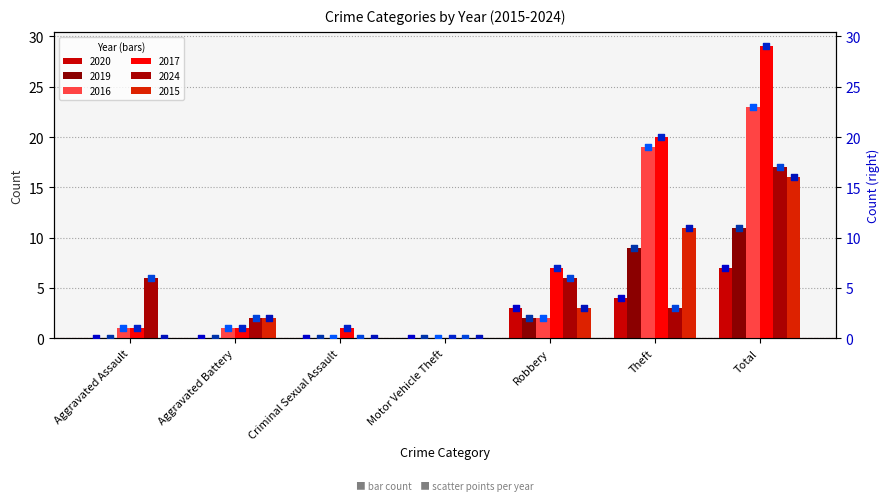

What is the total value across all series at Robbery?

23